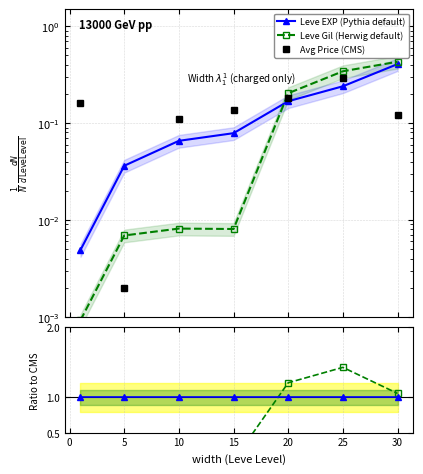

Reading left to right, what are all the values shown in this chart?

Leve EXP (Pythia default): 0.0	0.0	0.1	0.1	0.2	0.2	0.4
Leve Gil (Herwig default): 0.0	0.0	0.0	0.0	0.2	0.3	0.4
Avg Price (CMS): 0.2	0.0	0.1	0.1	0.2	0.3	0.1
Leve Gil: 0.2	0.2	0.1	0.1	1.2	1.4	1.1
Leve EXP: 1.0	1.0	1.0	1.0	1.0	1.0	1.0